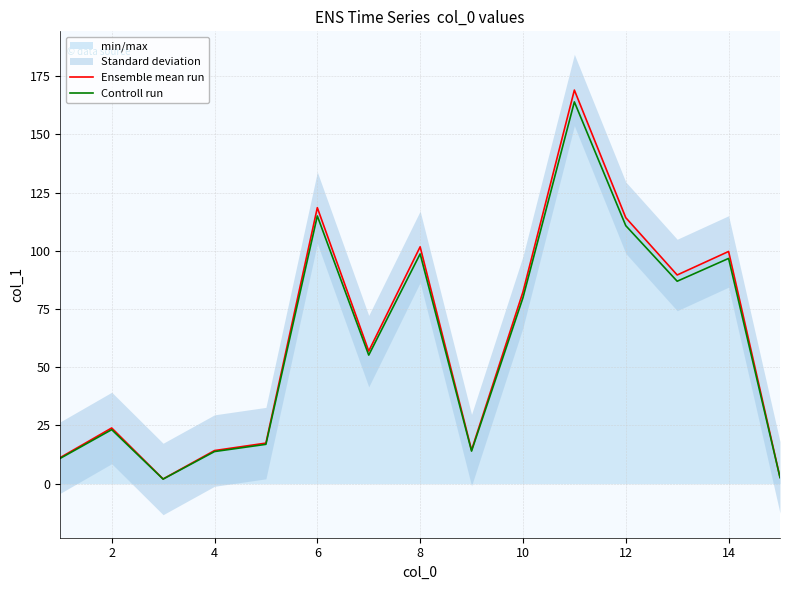

The Controll run series shows 169.8 at 14. True or false?

False